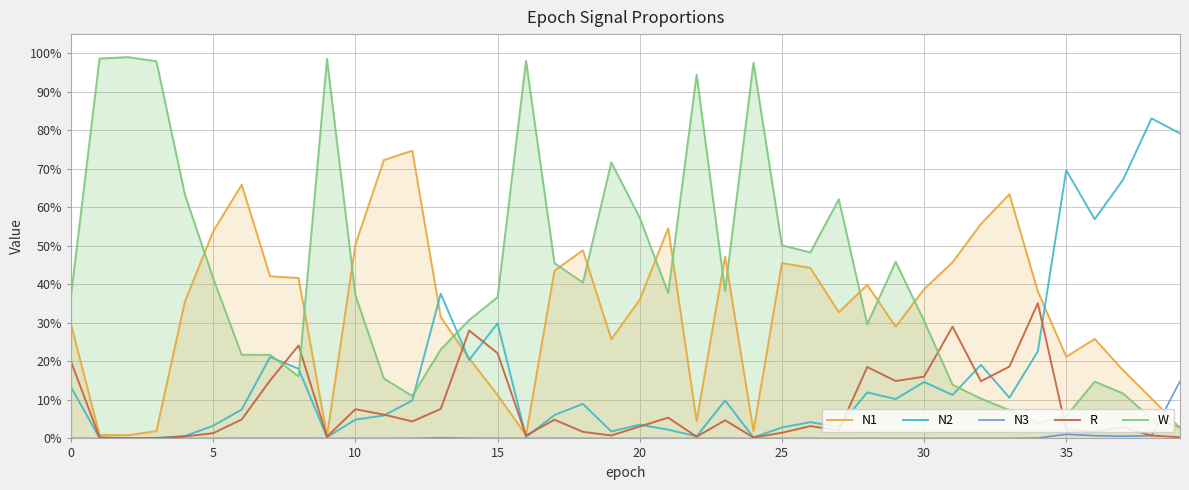

Rank the series by their average value, from lowest to highest.

N3, R, N2, N1, W